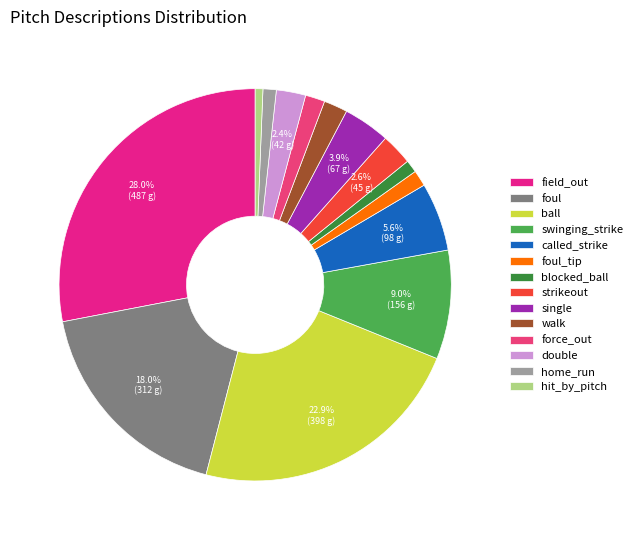

How many slices are in this pie chart?

14